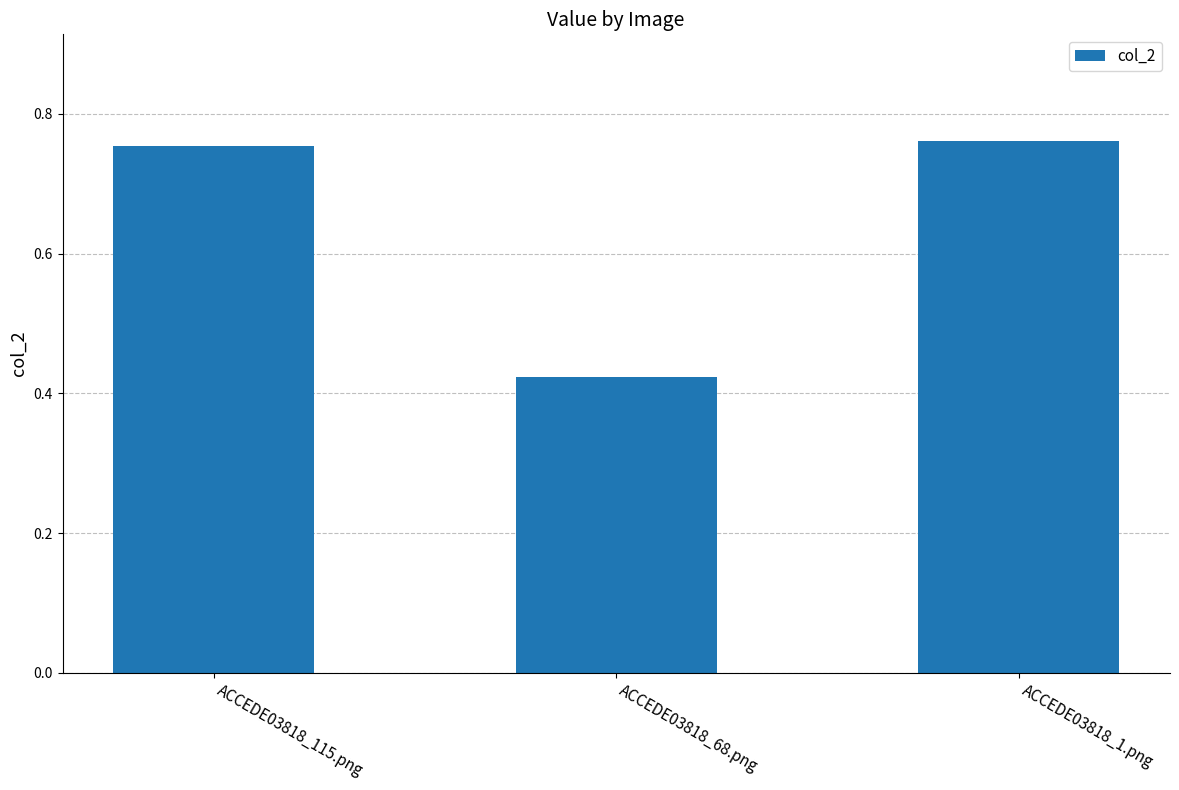

At which label is the value closest to 0?

ACCEDE03818_68.png